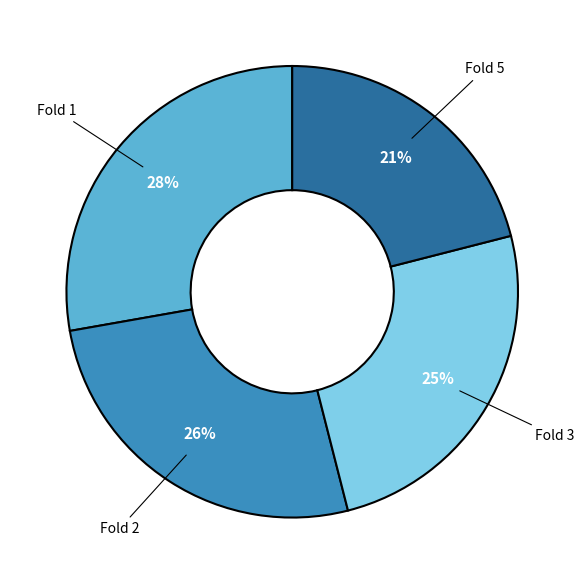

To the nearest percent, what is the difference between the largest and smallest slice percentages?

7%